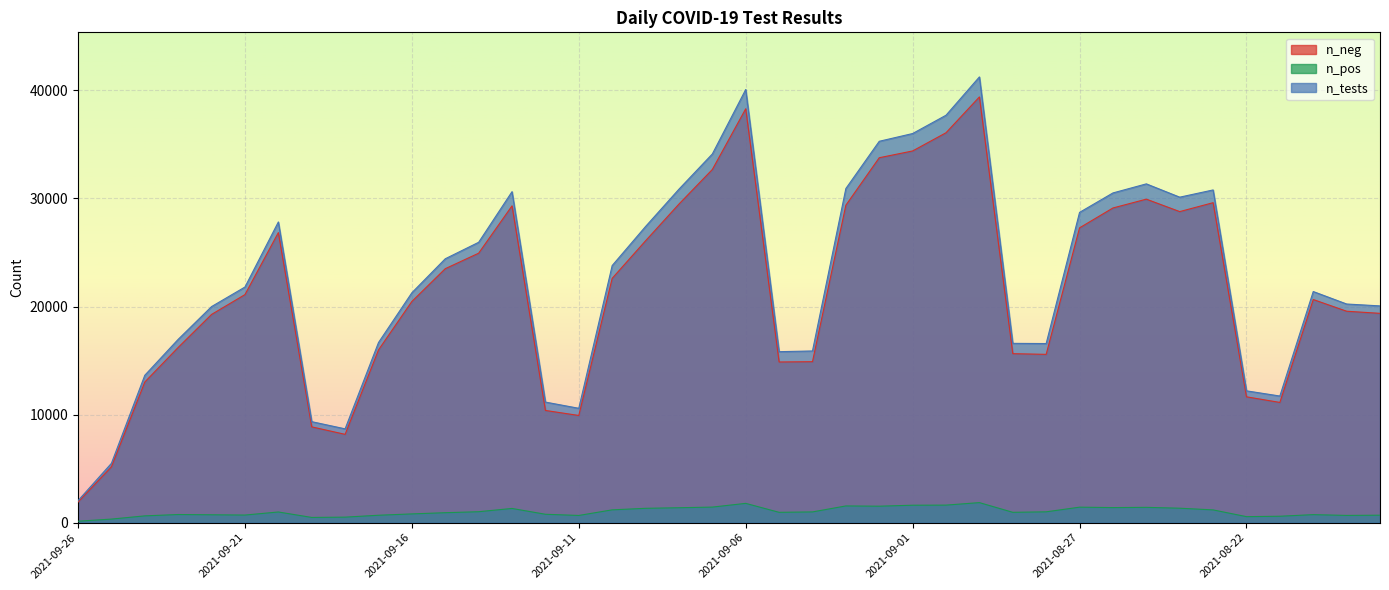

What are all the series names shown in the legend?

n_neg, n_pos, n_tests